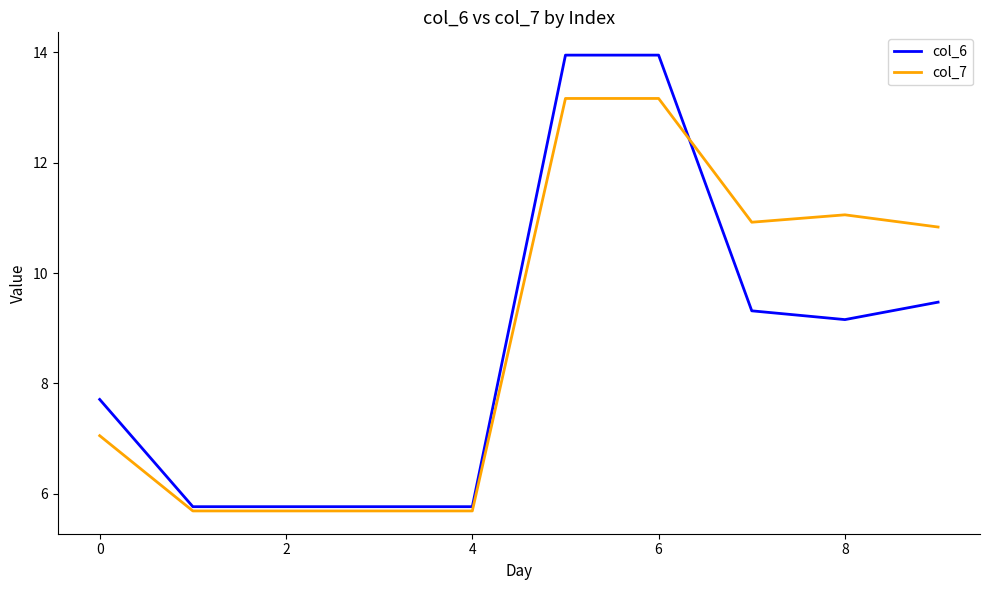

What is the smallest value displayed?

5.7